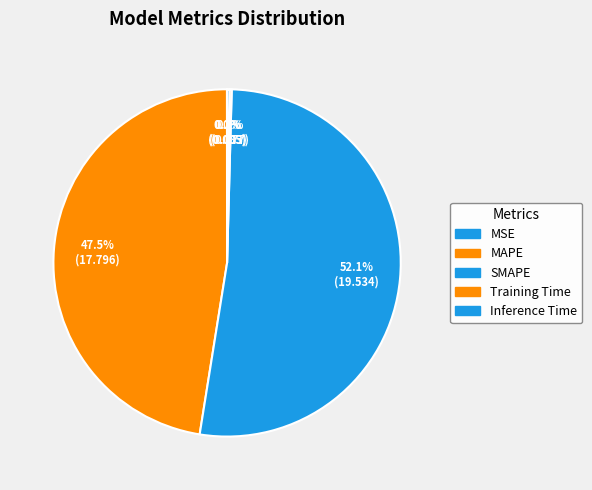

Which slice represents more than half of the pie?

SMAPE